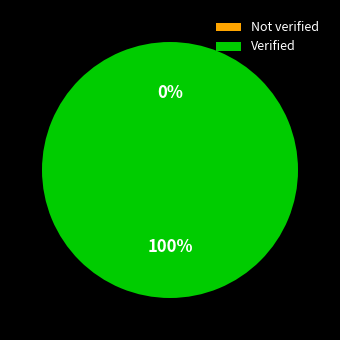

Is there any slice that represents more than half of the pie?

Yes